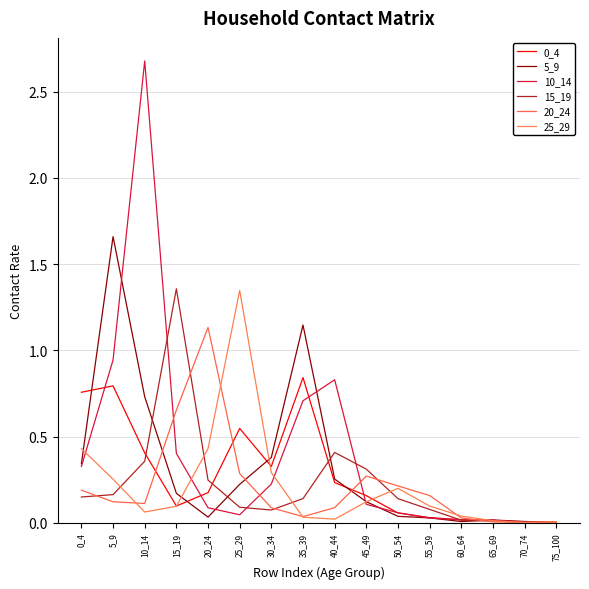

How many lines are shown in the chart?

6